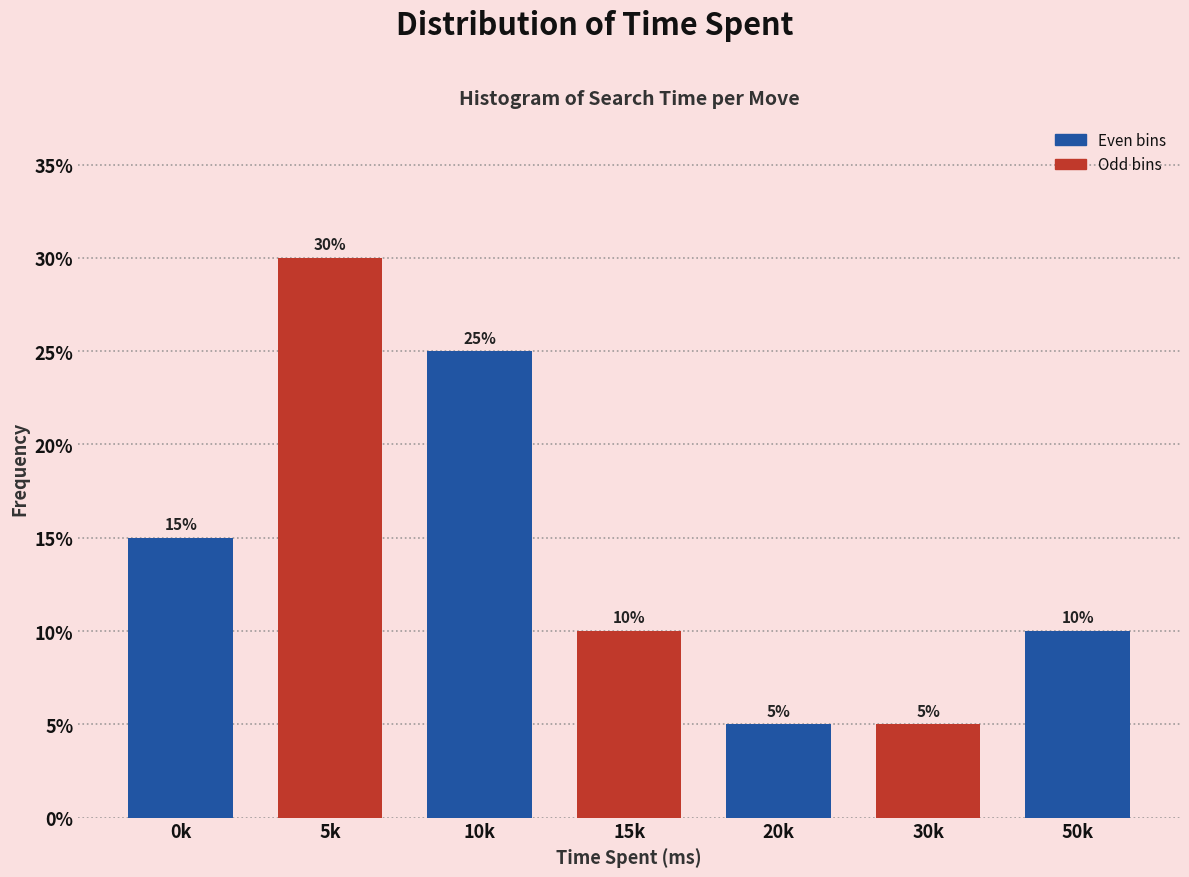

Reading left to right, what are all the values shown in this chart?

0k=15	5k=30	10k=25	15k=10	20k=5	30k=5	50k=10